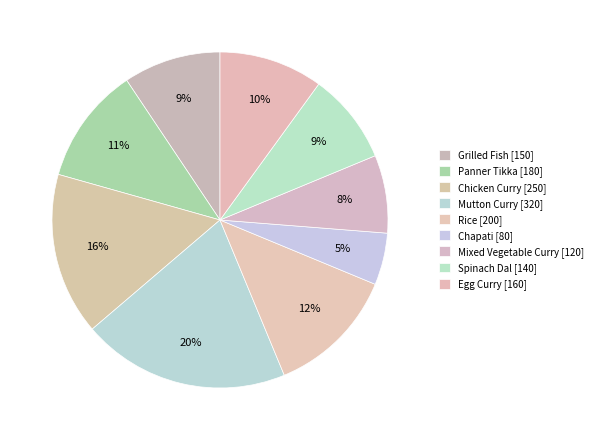

True or false: Chapati accounts for 5% of the total.

True